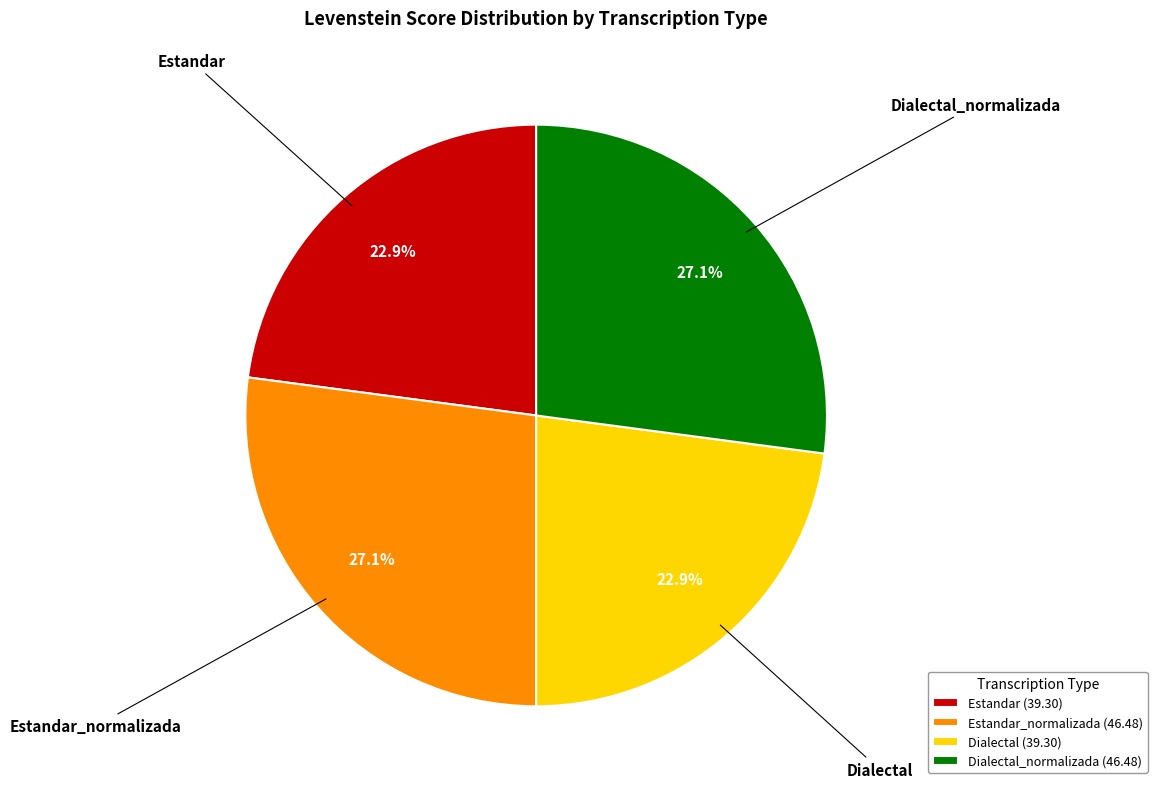

What is the ratio of the value at Estandar (39.30) to the value at Estandar_normalizada (46.48)?

0.8